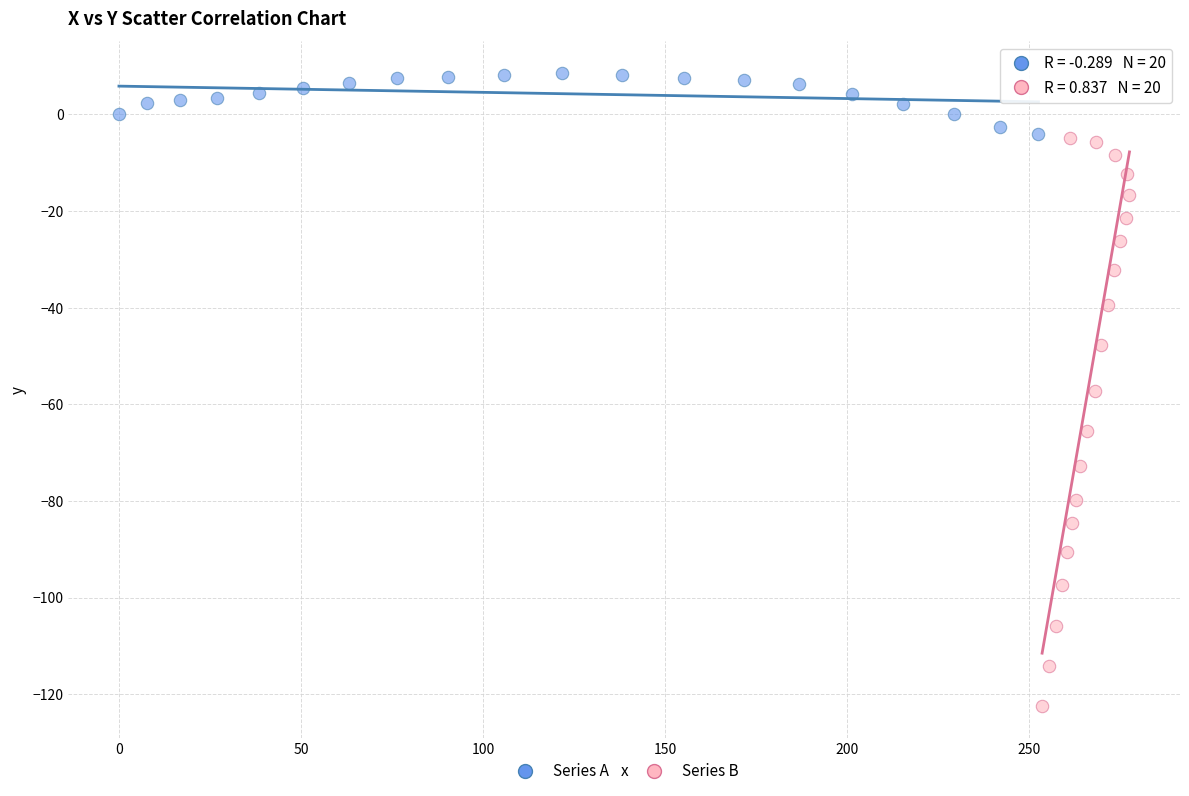

Which series contains the highest Y value?

Series A